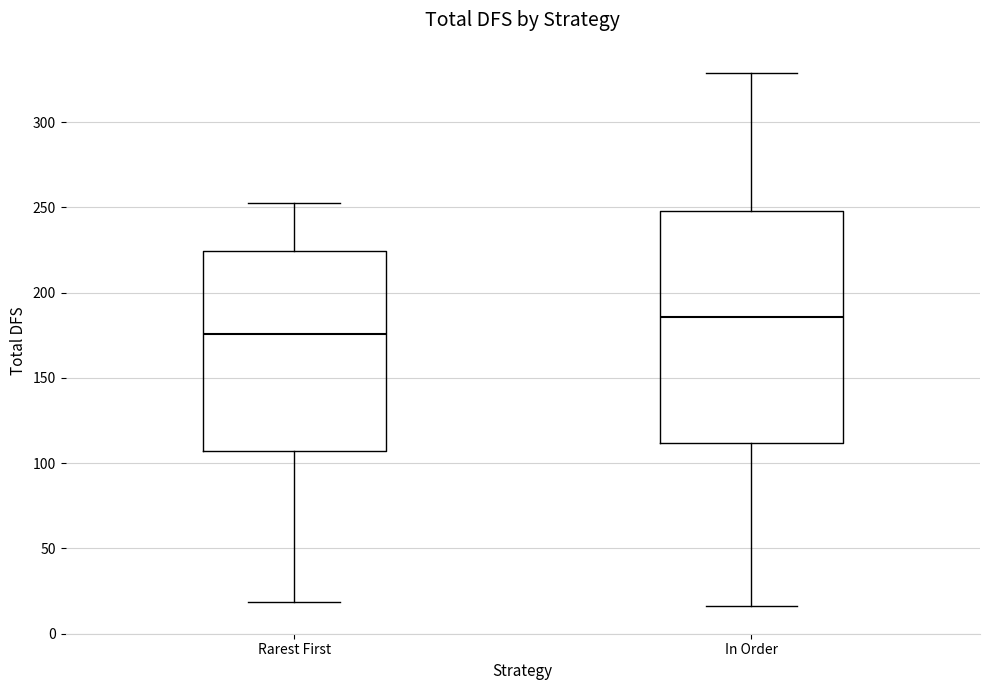

Where does the lower whisker of the box for In Order end on the y-axis? The values are not printed on the chart, so give them approximately, as read against the axis.

15